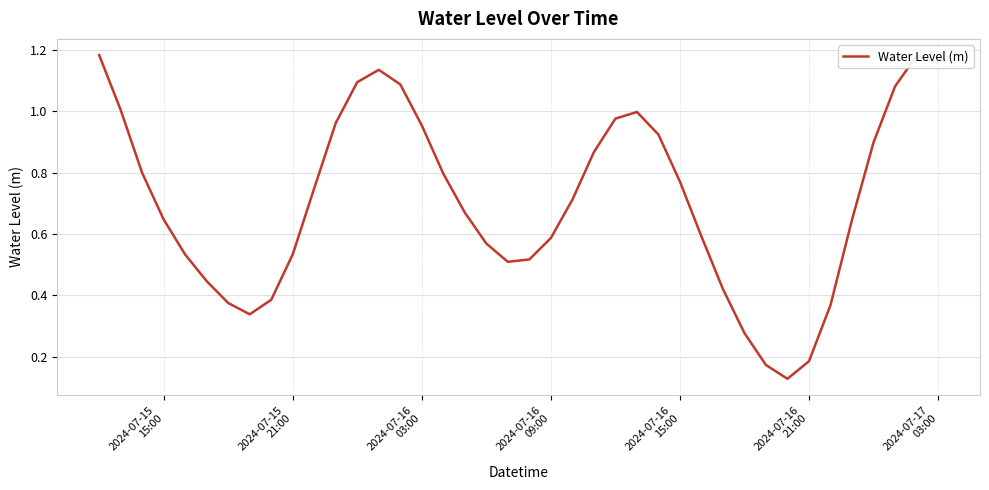

Does the chart display data point markers on the line(s)?

No